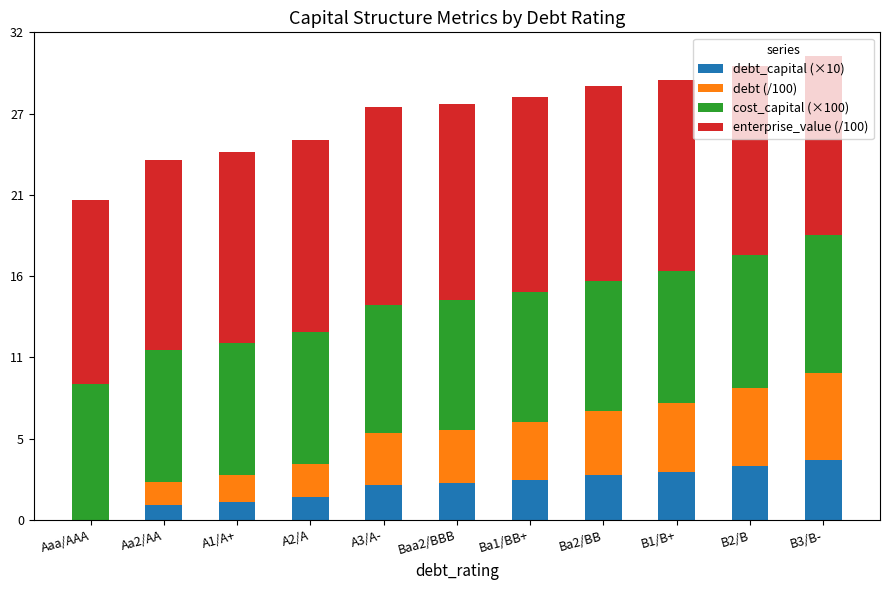

Are the bars grouped side by side (vs. stacked)?

No